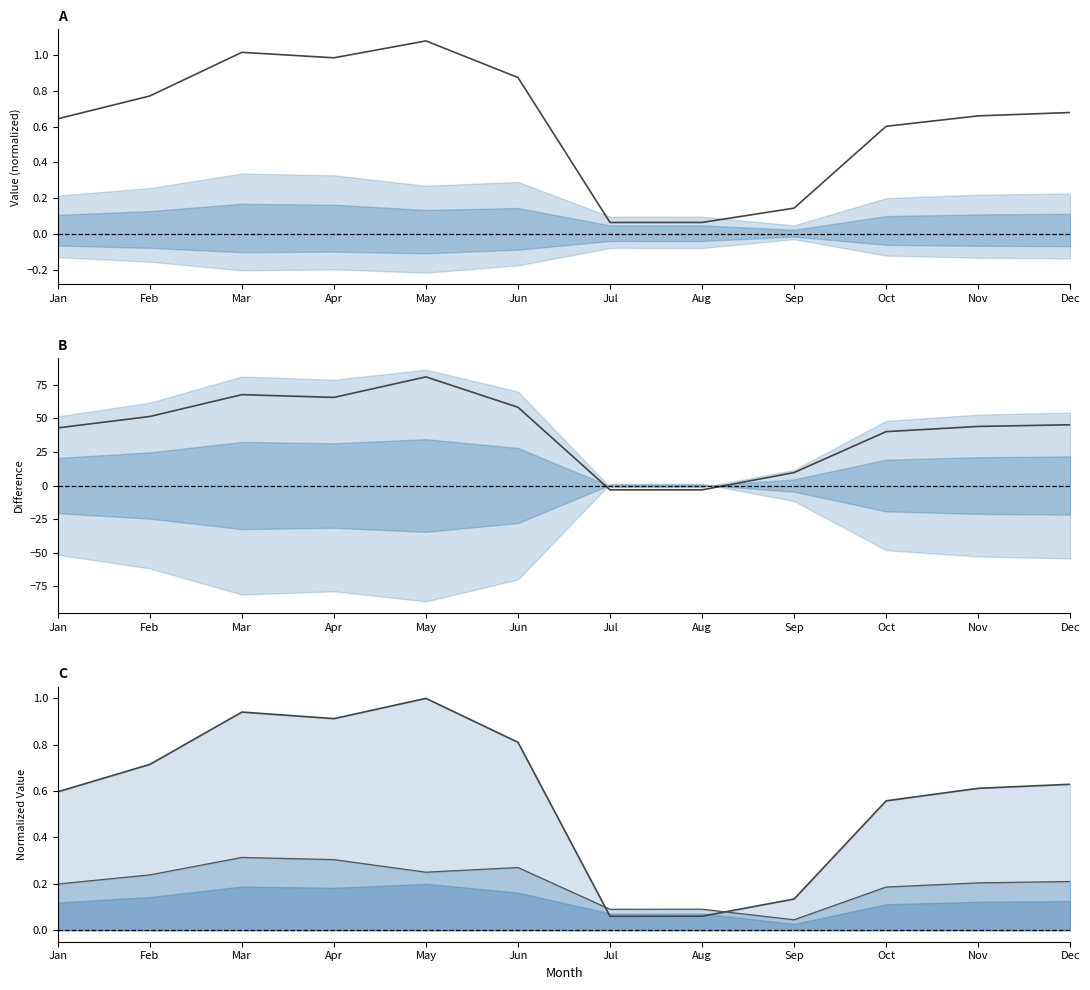

Reading left to right, what are all the values shown in this chart?

In: 0.6	0.8	1.0	1.0	1.1	0.9	0.1	0.1	0.1	0.6	0.7	0.7
In-In2: 42.9	51.4	67.6	65.6	80.8	58.2	-3.2	-3.2	9.6	40.1	44.0	45.2
In norm: 0.6	0.7	0.9	0.9	1.0	0.8	0.1	0.1	0.1	0.6	0.6	0.6
In2 norm: 0.2	0.2	0.3	0.3	0.2	0.3	0.1	0.1	0.0	0.2	0.2	0.2